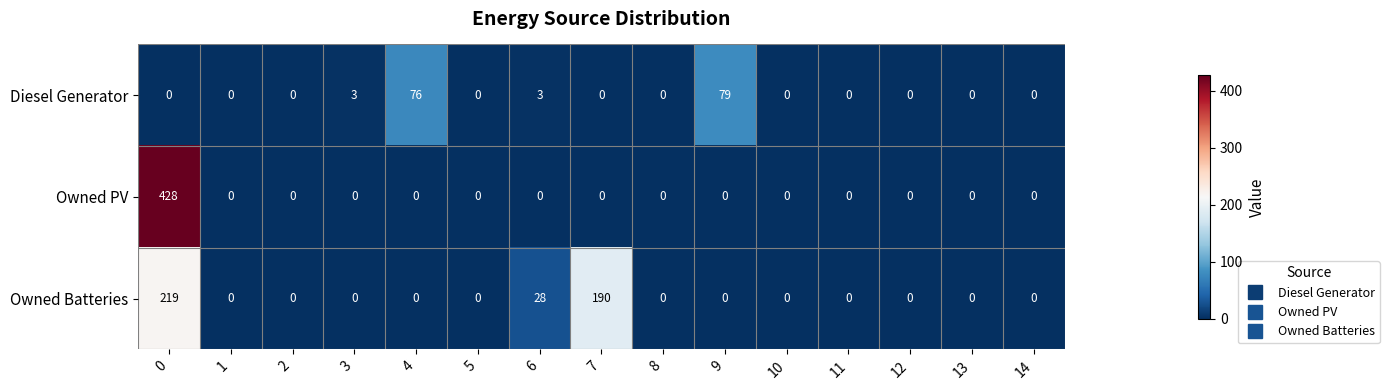

At how many categories does at least one series exceed 10?

5